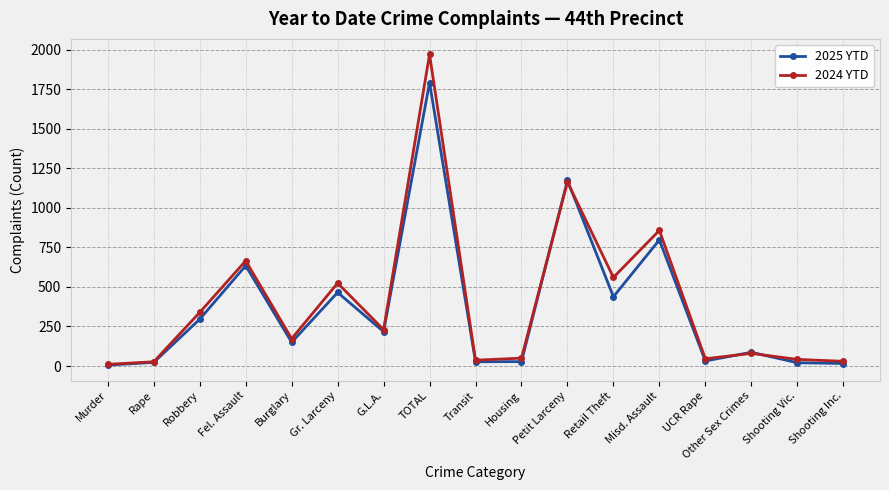

What is the label of the 3rd point from the left?

Robbery